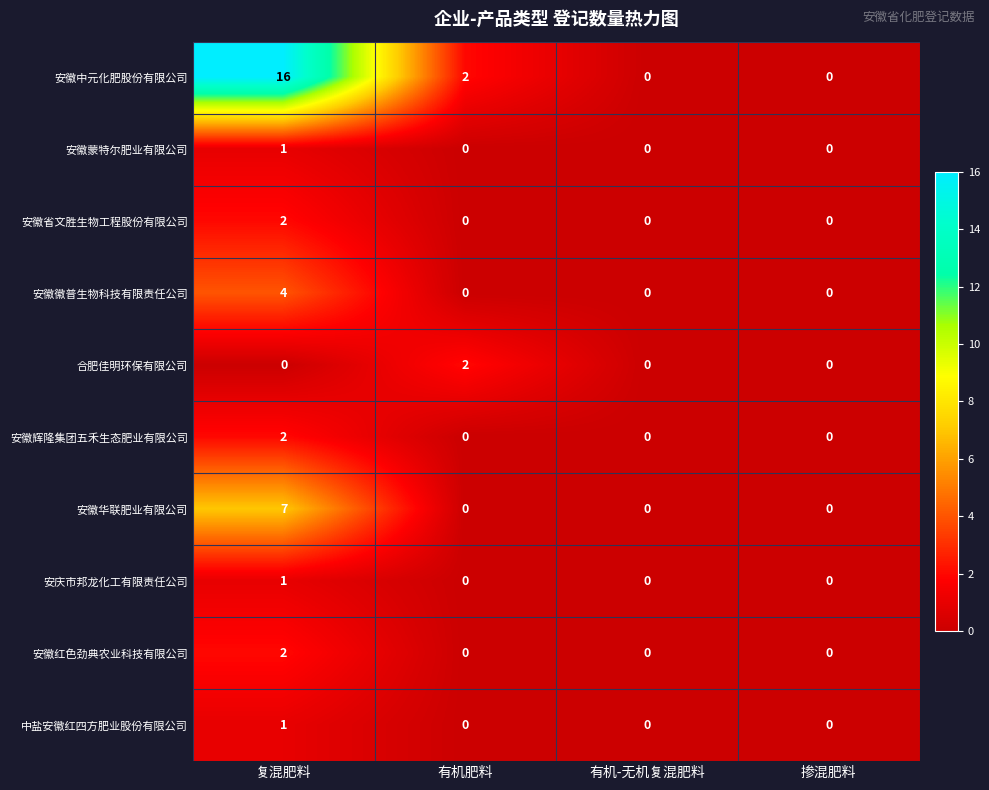

True or false: 安徽徽普生物科技有限责任公司 has a value of 4 at 复混肥料.

True